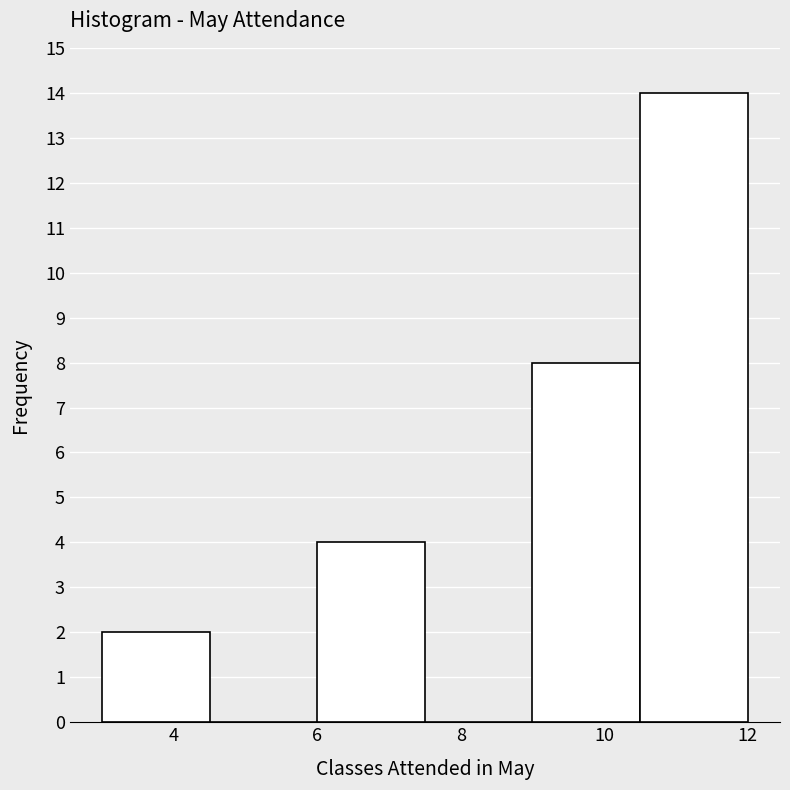

Reading left to right, transcribe this chart: for each bar, give the range it covers on the x-axis and its height. Neither the bar edges nor the heights are printed on the chart, so give them approximately, as read against the axes.

3.0 to 4.5: 2
4.5 to 6.0: 0
6.0 to 7.5: 4
7.5 to 9.0: 0
9.0 to 10.5: 8
10.5 to 12.0: 14